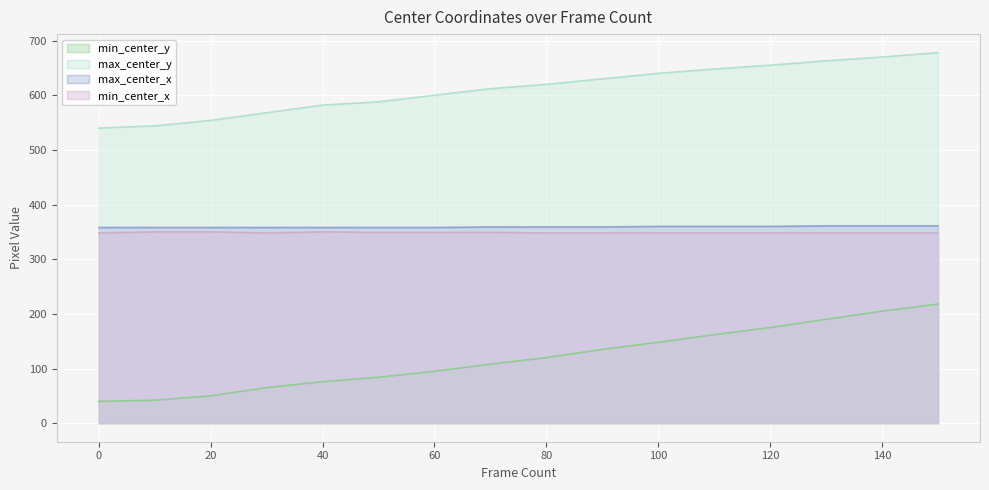

Where is max_center_y nearest to the value 609?

70